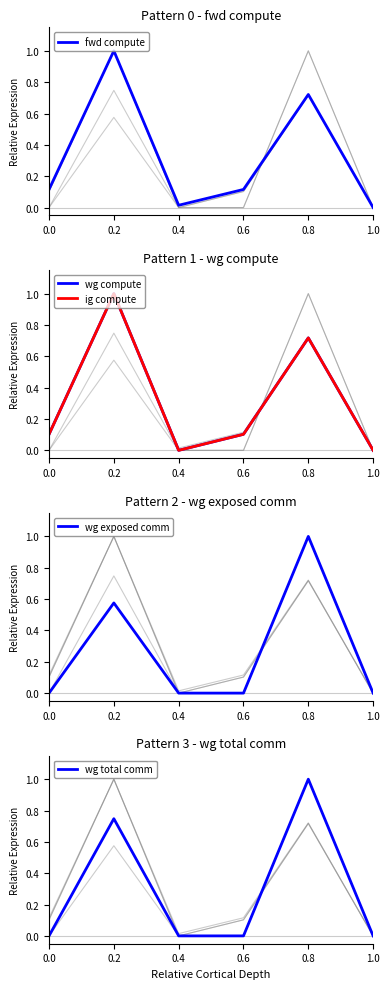

The wg exposed comm series shows 0.0 at 0.4. True or false?

True